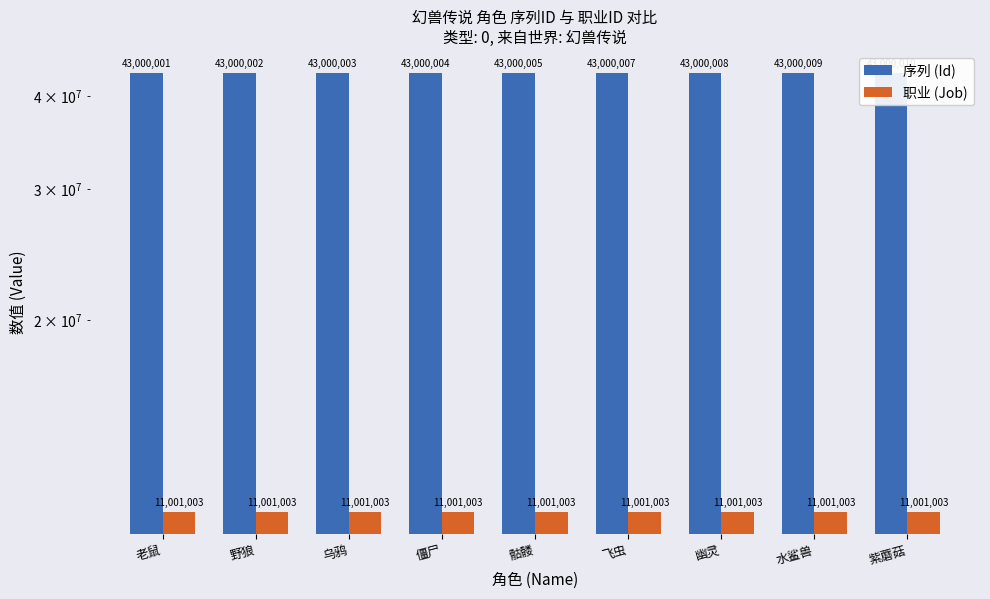

Reading right to left, transcribe all the data shown in this chart.

序列 (Id): 紫蘑菇=43000010	水鲨兽=43000009	幽灵=43000008	飞虫=43000007	骷髅=43000005	僵尸=43000004	乌鸦=43000003	野狼=43000002	老鼠=43000001
职业 (Job): 紫蘑菇=11001003	水鲨兽=11001003	幽灵=11001003	飞虫=11001003	骷髅=11001003	僵尸=11001003	乌鸦=11001003	野狼=11001003	老鼠=11001003